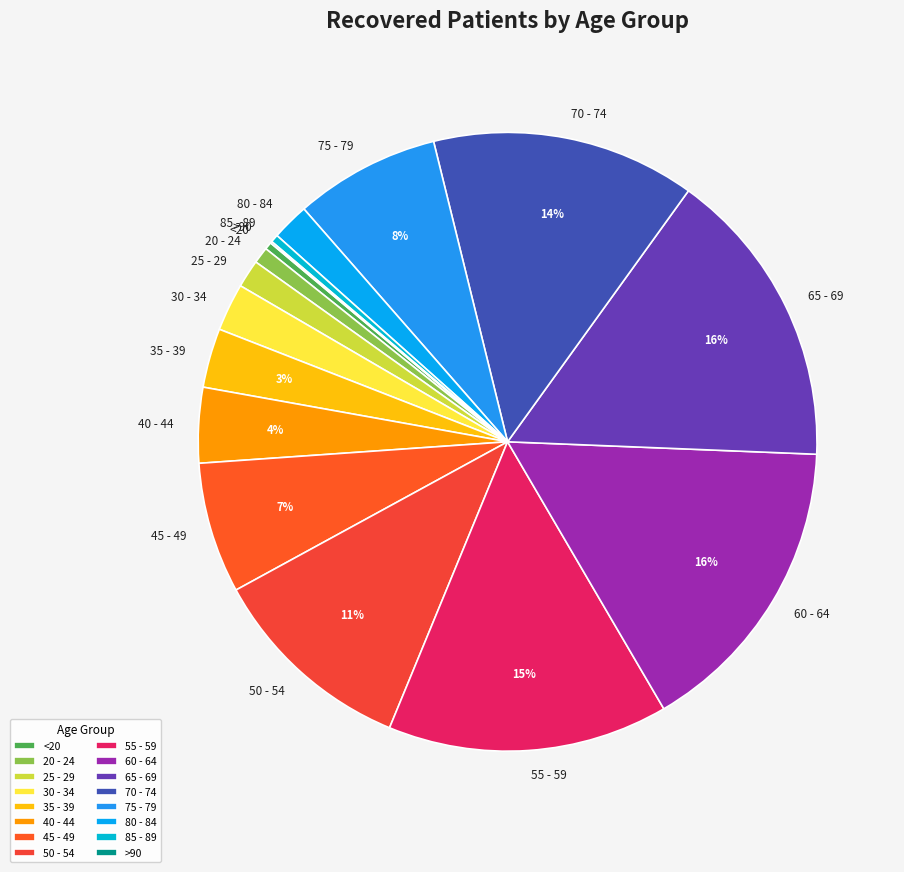

What percentage is the 65 - 69 slice, to the nearest percent?

16%